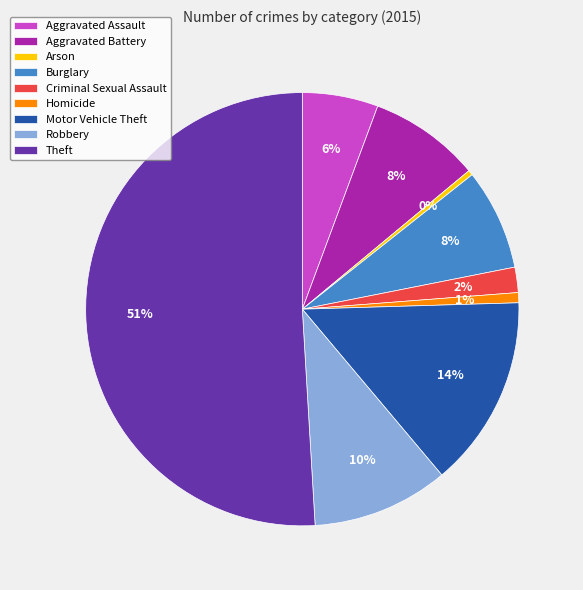

To the nearest percent, what portion does Aggravated Battery represent?

8%